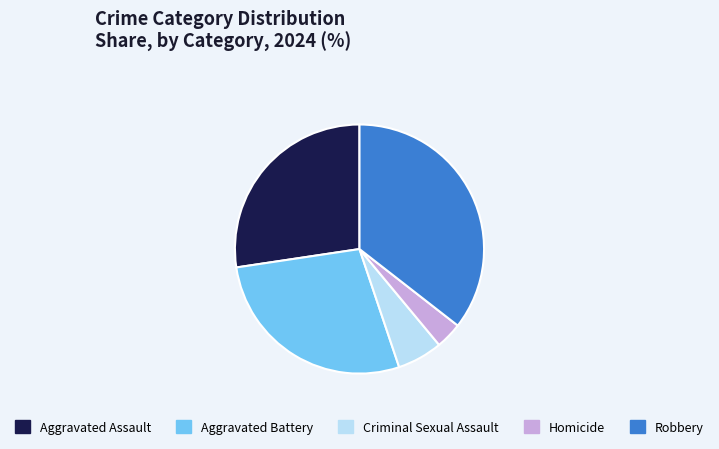

Between Robbery and Criminal Sexual Assault, which is larger?

Robbery